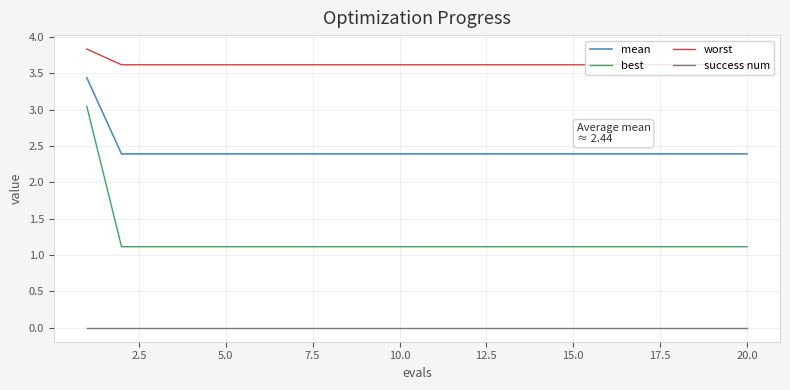

At how many categories does at least one series exceed 2?

20